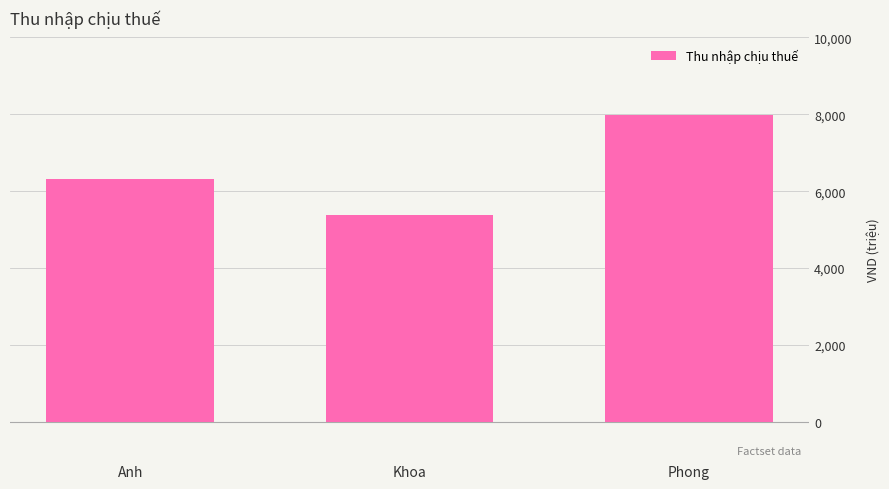

Reading left to right, list all the values displayed in this chart.

Anh=6326092.5	Khoa=5380850.0	Phong=7973295.0